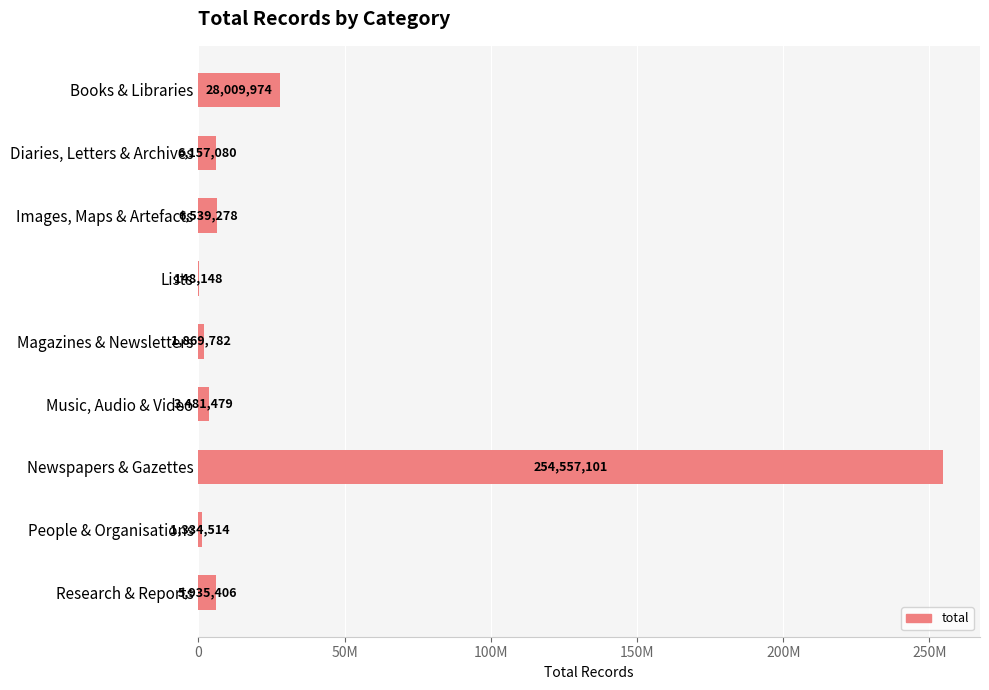

Are the bars horizontal?

Yes